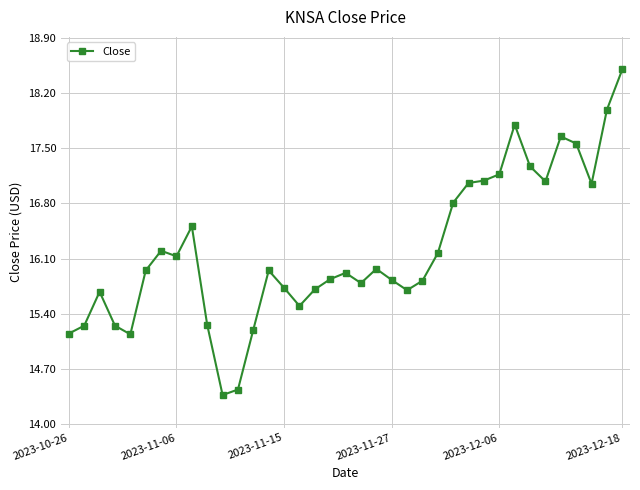

What is the value of the 27th point from the left?

17.1